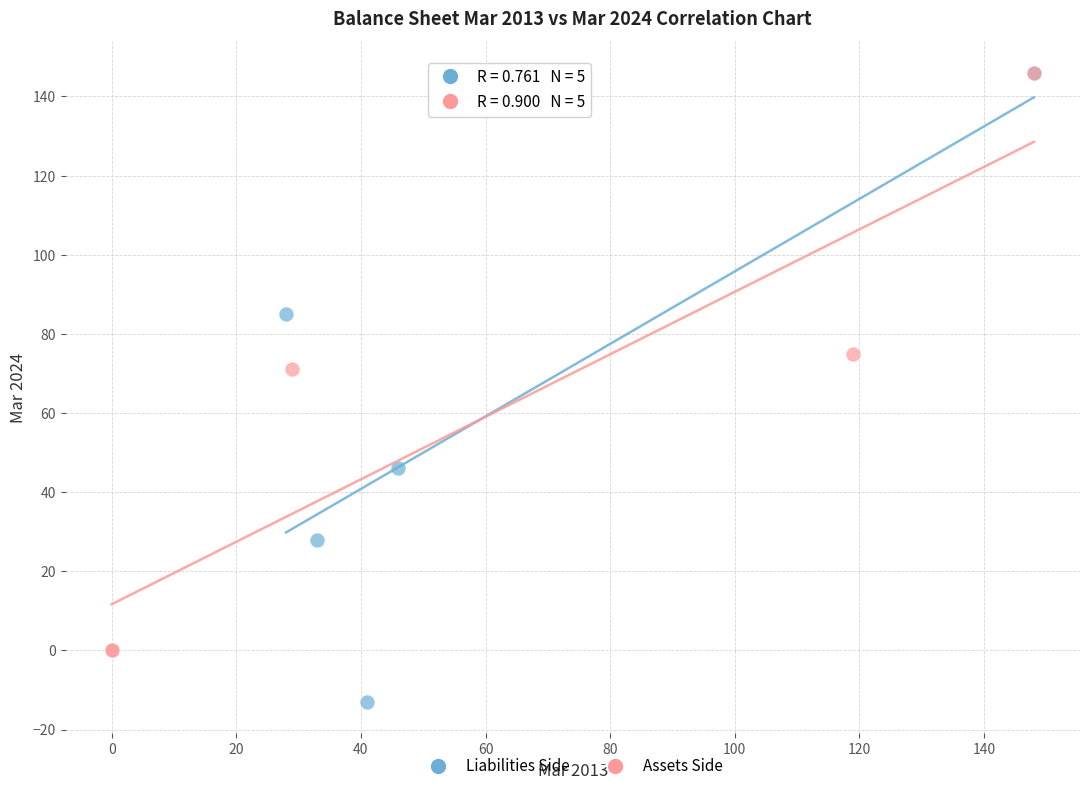

What are all the series names shown in the legend?

Liabilities Side, Assets Side